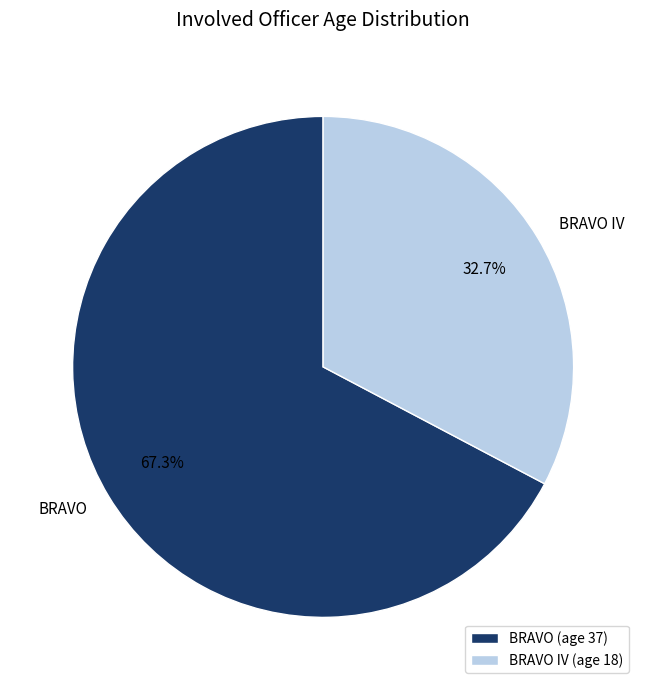

Which slice represents more than half of the pie?

BRAVO (age 37)